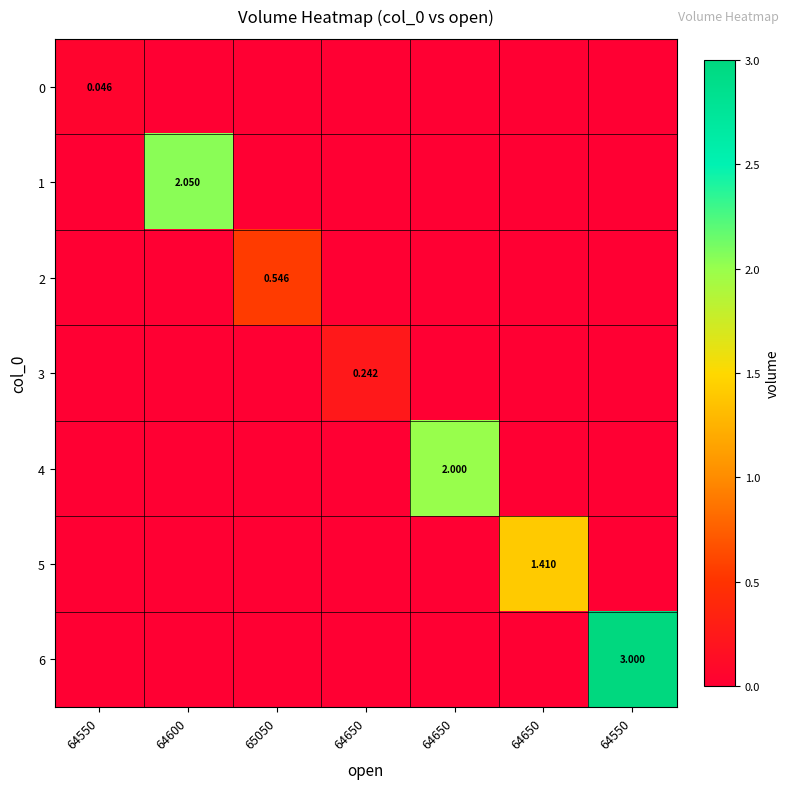

Rank the series at 64650 from highest to lowest value.

row_3, row_0, row_1, row_2, row_4, row_5, row_6